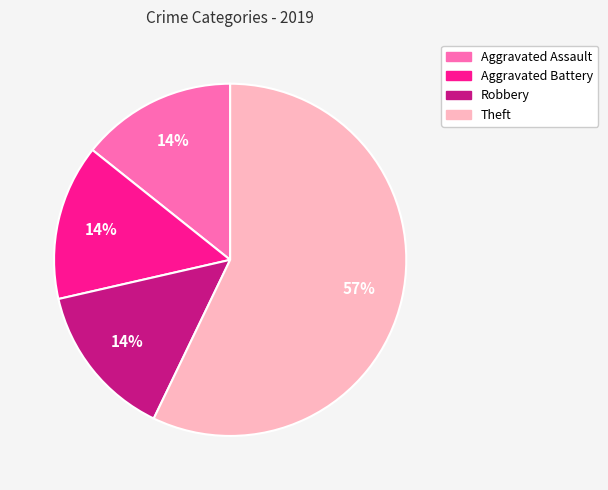

Between Robbery and Theft, which is larger?

Theft